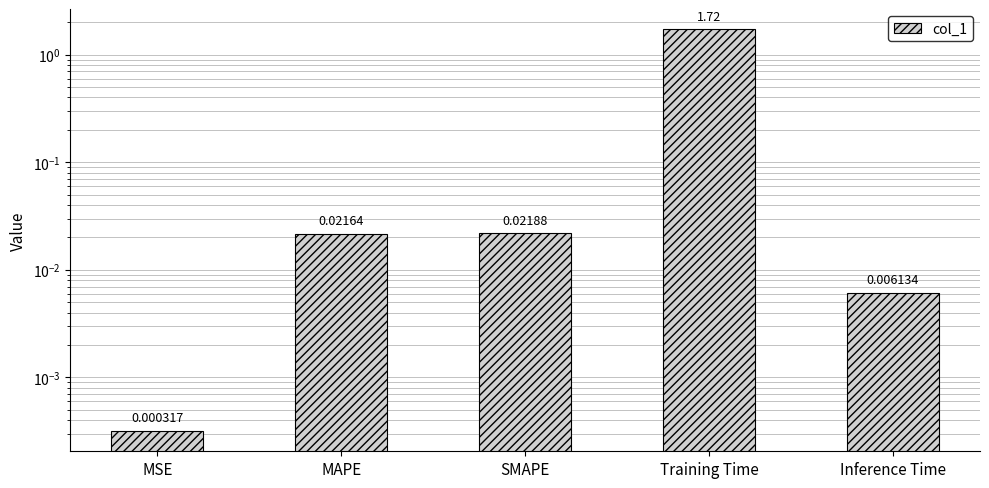

Reading left to right, extract all data points from this chart.

MSE=0.0	MAPE=0.0	SMAPE=0.0	Training Time=1.7	Inference Time=0.0